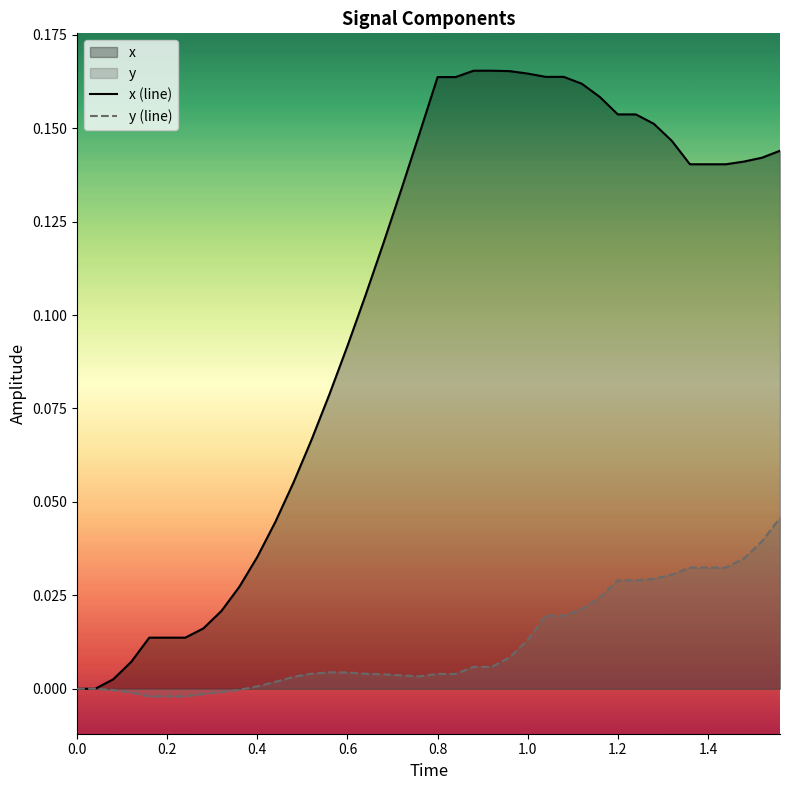

How many lines are shown in the chart?

2